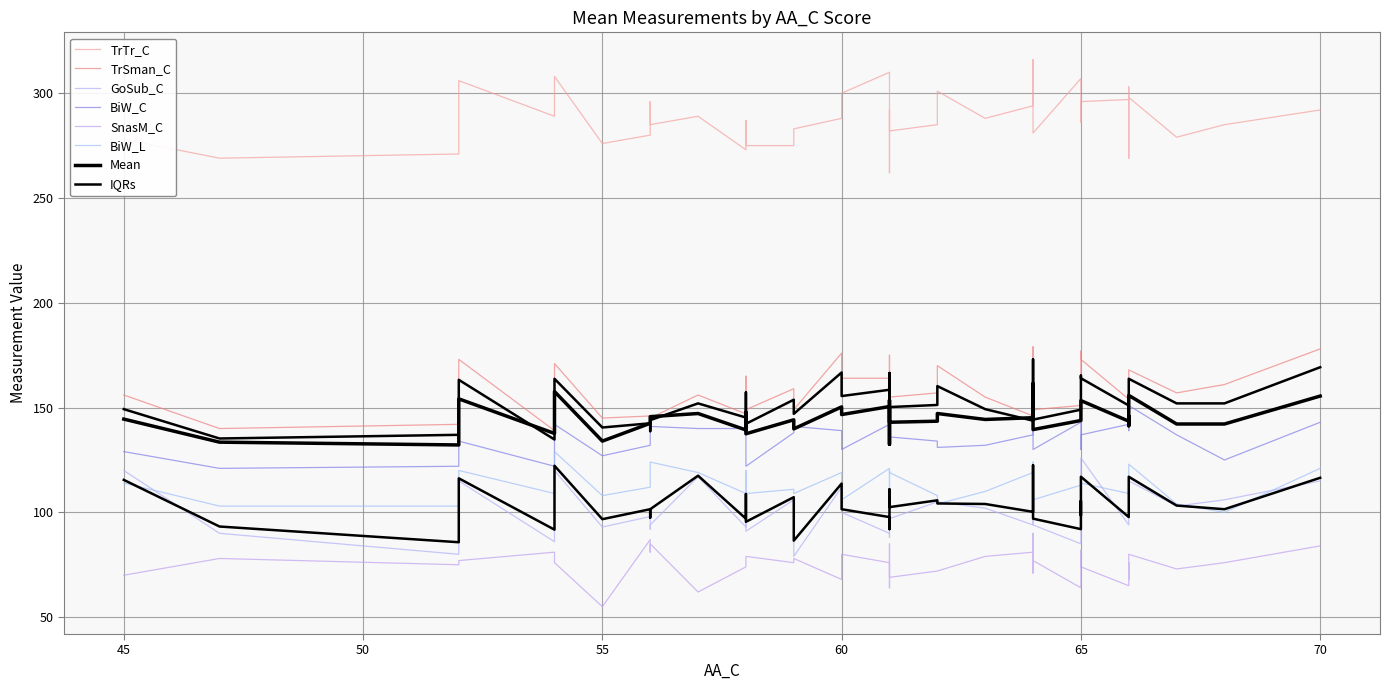

True or false: TrSman_C and TrTr_C intersect in this chart.

False